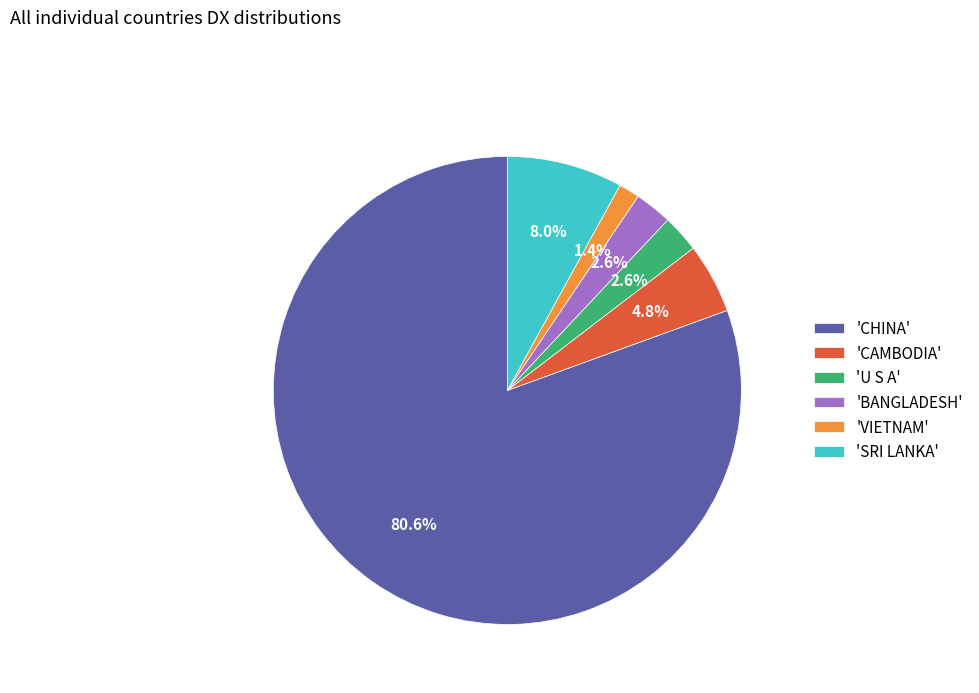

Is there any slice that represents more than half of the pie?

Yes